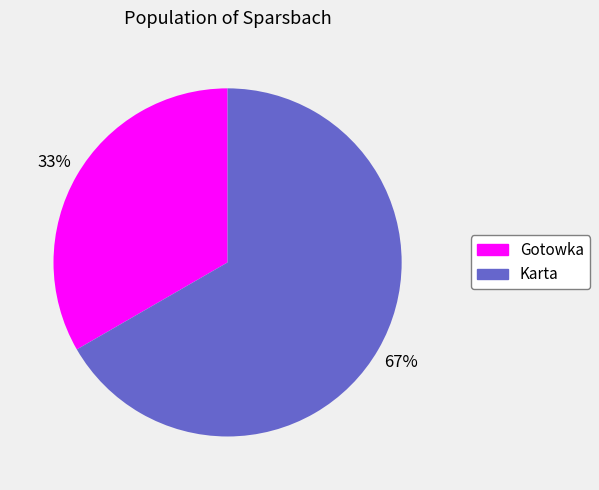

Count the number of slices in the pie.

2